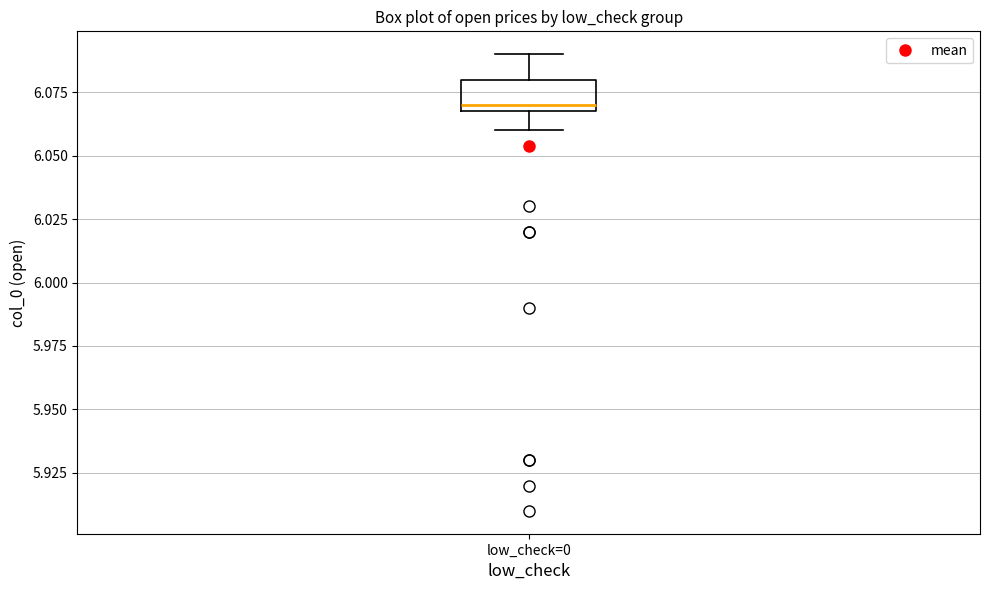

Transcribe this box plot: give where the median line is, the range the box spans, and where the two whiskers end, as read against the y-axis. The values are not printed on the chart, so give them approximately, as read against the axis.

median 6.07 (just above the box's lower edge), box 6.07 to 6.08, whiskers 6.06 to 6.09